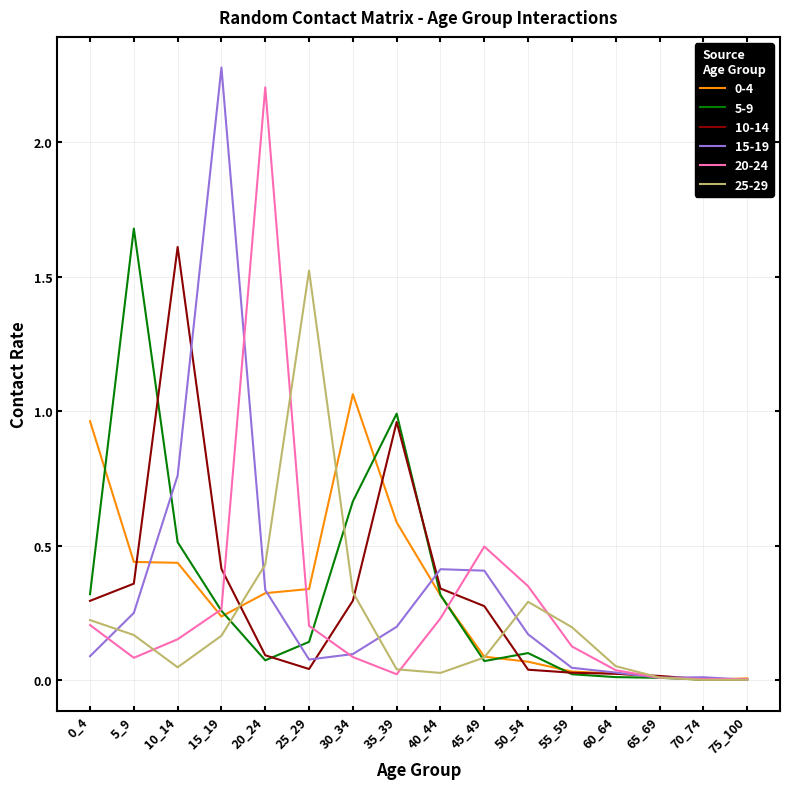

Is it true that 5-9 equals 0.1 at 25_29?

True